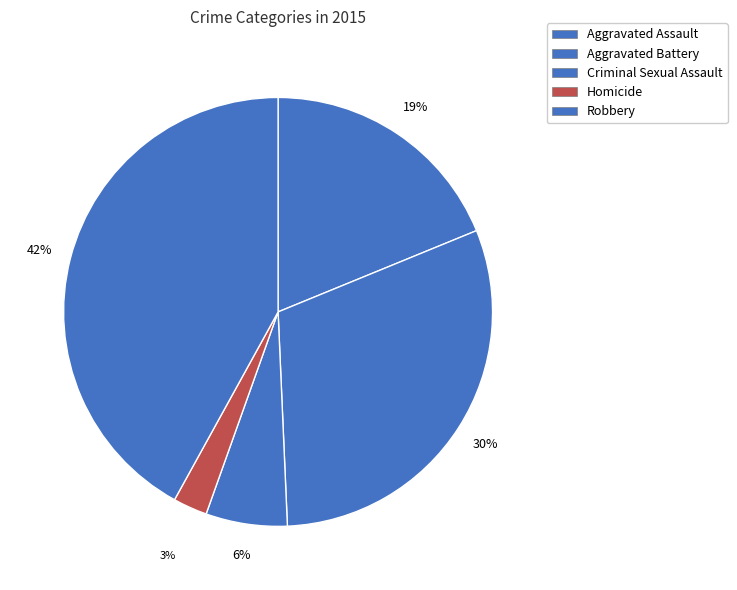

How many segments does this pie chart have?

5